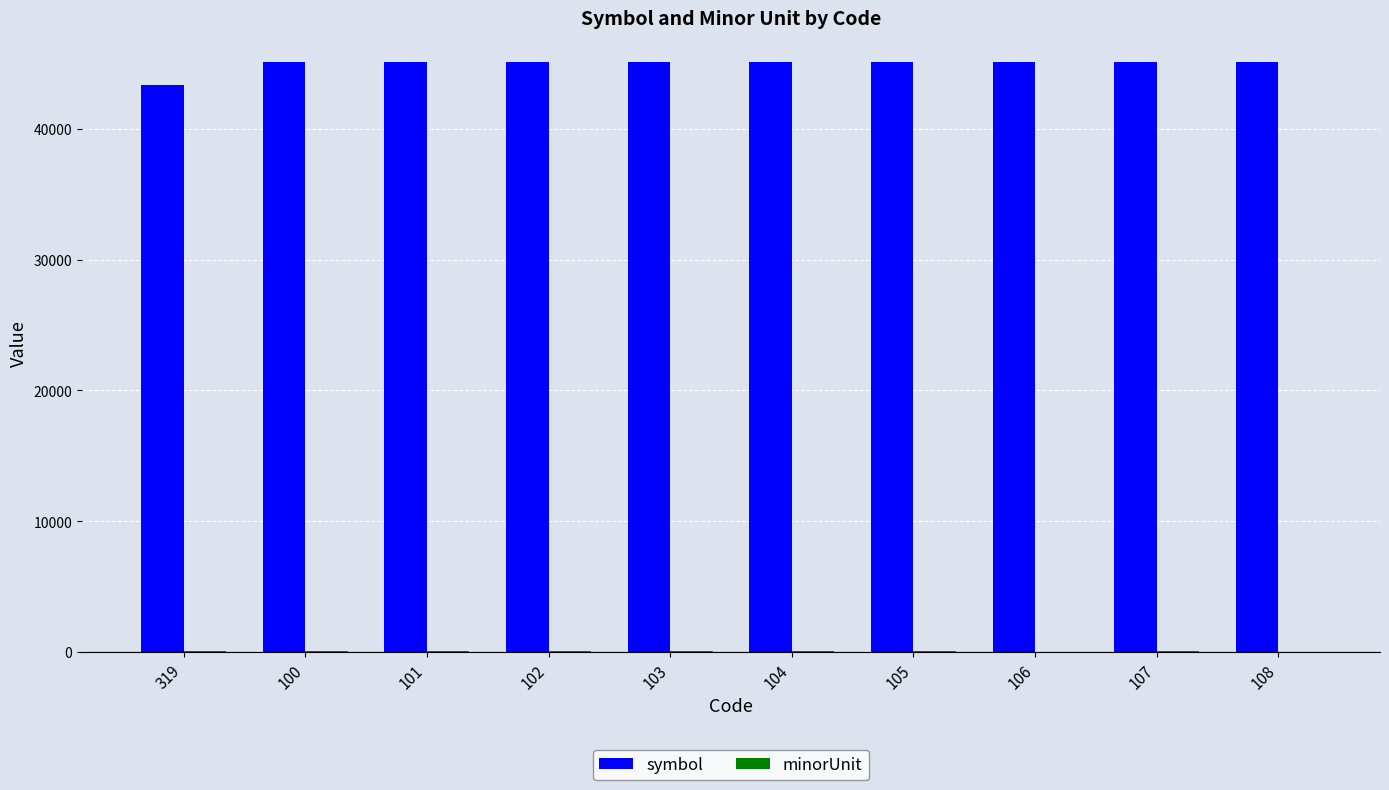

What is the sum of all symbol values?

449255